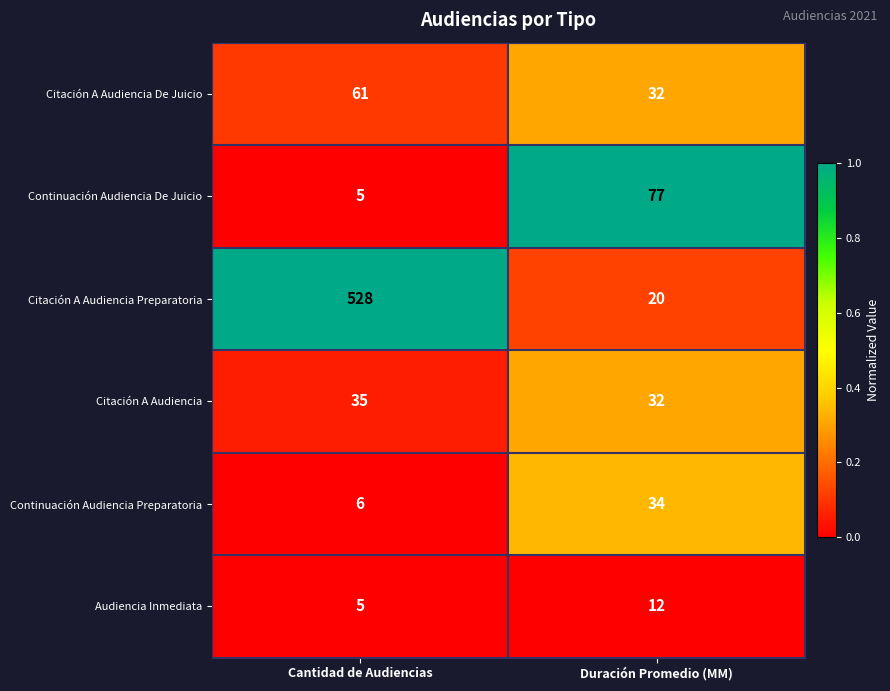

Reading right to left, extract all data points from this chart.

Citación A Audiencia De Juicio: 32	61
Continuación Audiencia De Juicio: 77	5
Citación A Audiencia Preparatoria: 20	528
Citación A Audiencia: 32	35
Continuación Audiencia Preparatoria: 34	6
Audiencia Inmediata: 12	5